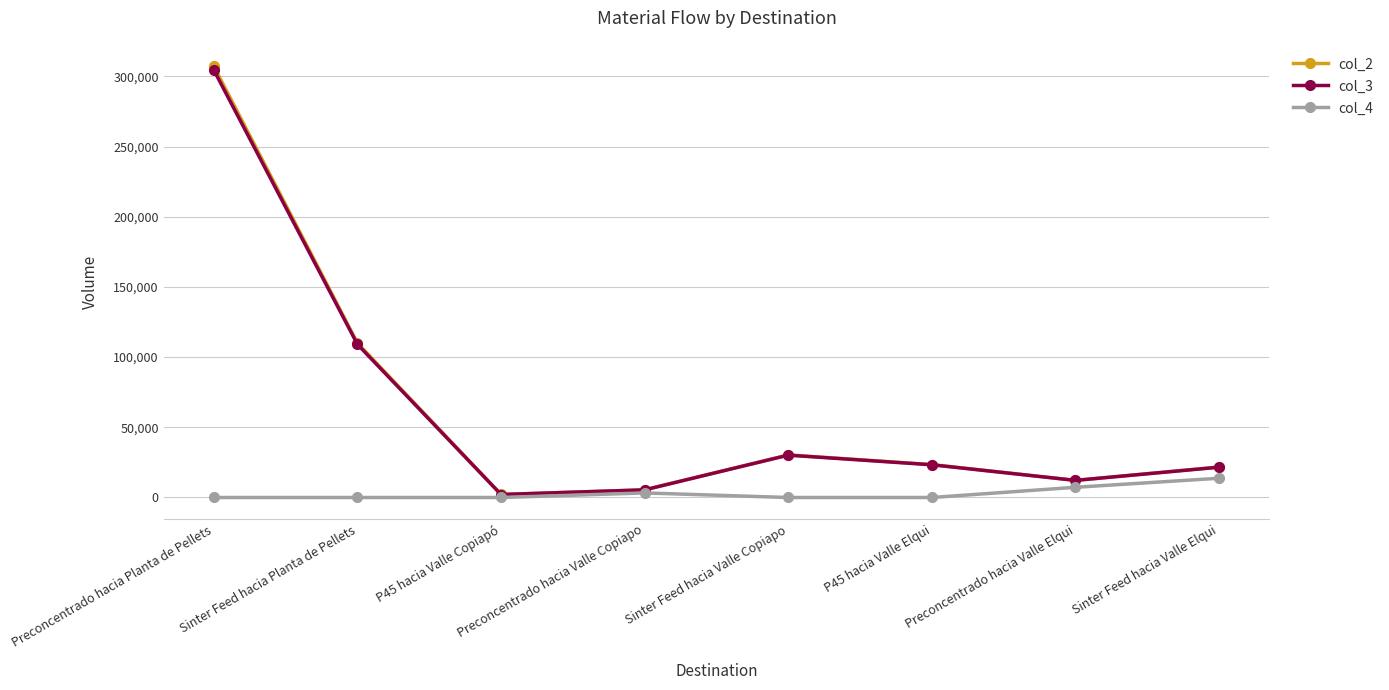

What is the value of the col_2 point at the 6th from the left?

23467.0